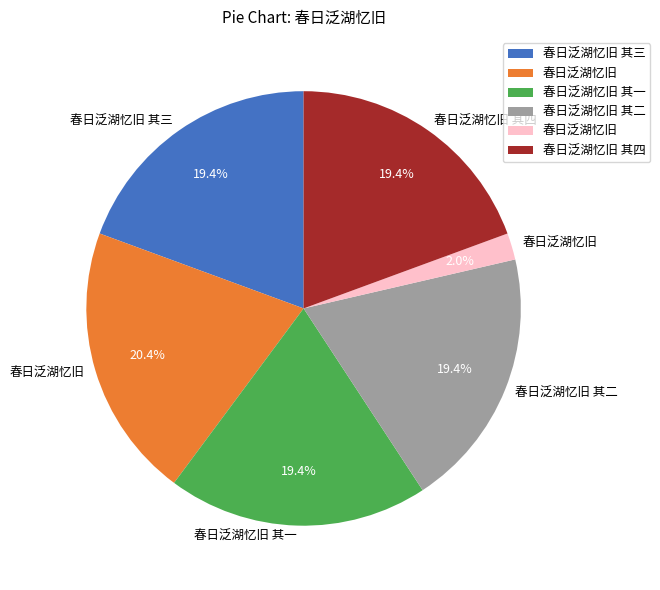

How many slices are in this pie chart?

6